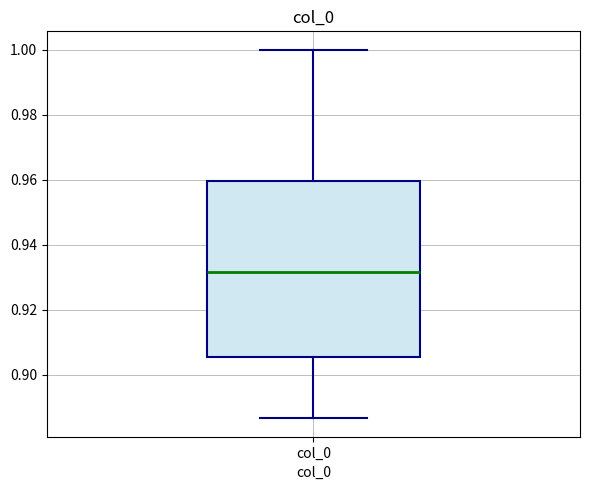

Transcribe this box plot: give where the median line is, the range the box spans, and where the two whiskers end, as read against the y-axis. The values are not printed on the chart, so give them approximately, as read against the axis.

median 0.932, box 0.906 to 0.960, whiskers 0.886 to 1.000